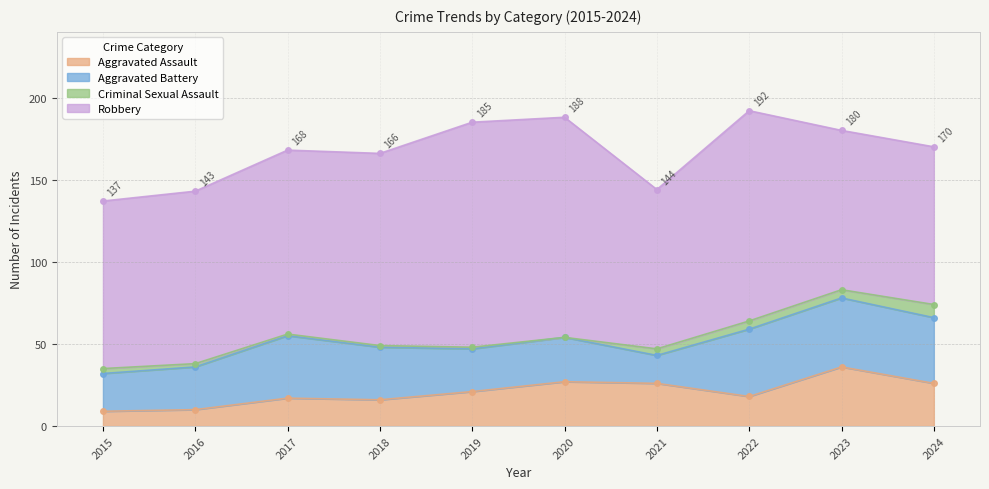

Is the value of Aggravated Battery at 2018 greater than the value of Criminal Sexual Assault at 2024?

Yes